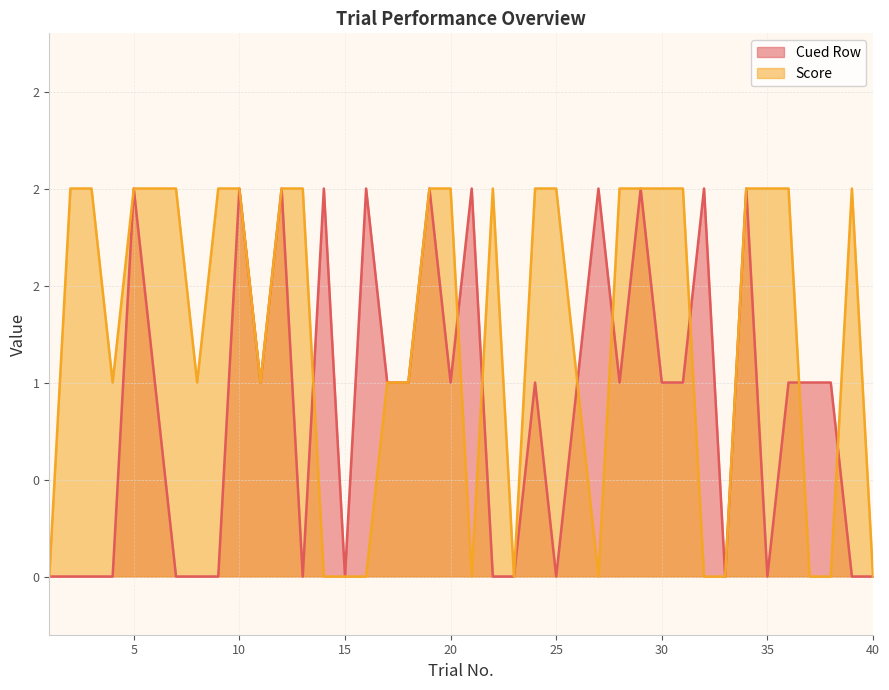

In Score, how many points are higher than both neighbors (excluding endpoints)?

2